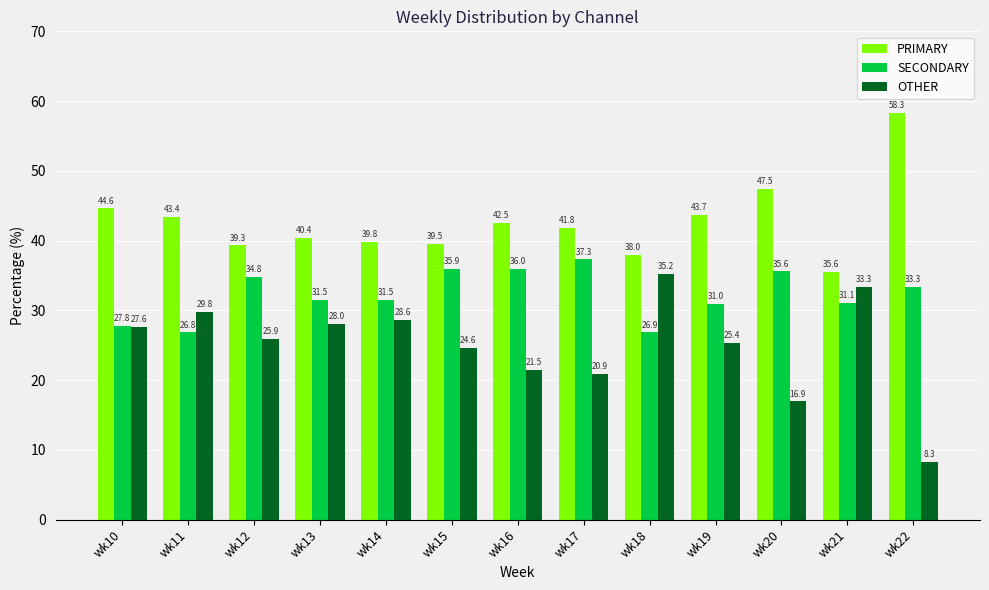

Reading left to right, list all the values displayed in this chart.

PRIMARY: wk10=44.6	wk11=43.4	wk12=39.3	wk13=40.4	wk14=39.8	wk15=39.5	wk16=42.5	wk17=41.8	wk18=38.0	wk19=43.7	wk20=47.5	wk21=35.6	wk22=58.3
SECONDARY: wk10=27.8	wk11=26.8	wk12=34.8	wk13=31.5	wk14=31.5	wk15=35.9	wk16=36.0	wk17=37.3	wk18=26.9	wk19=31.0	wk20=35.6	wk21=31.1	wk22=33.3
OTHER: wk10=27.6	wk11=29.8	wk12=25.9	wk13=28.0	wk14=28.6	wk15=24.6	wk16=21.5	wk17=20.9	wk18=35.2	wk19=25.4	wk20=16.9	wk21=33.3	wk22=8.3